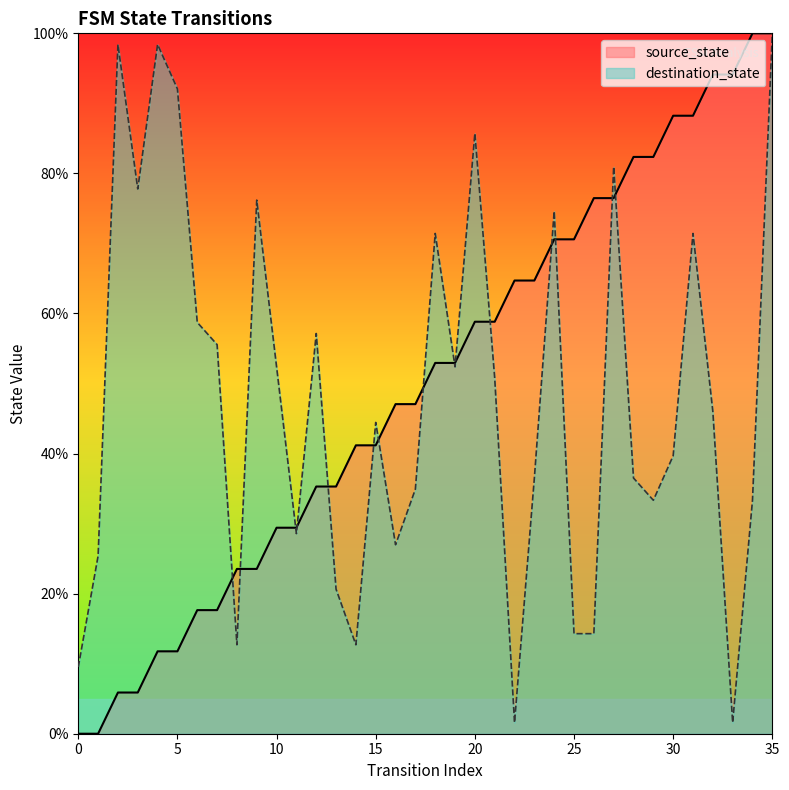

At which label is destination_state closest to 50?

21